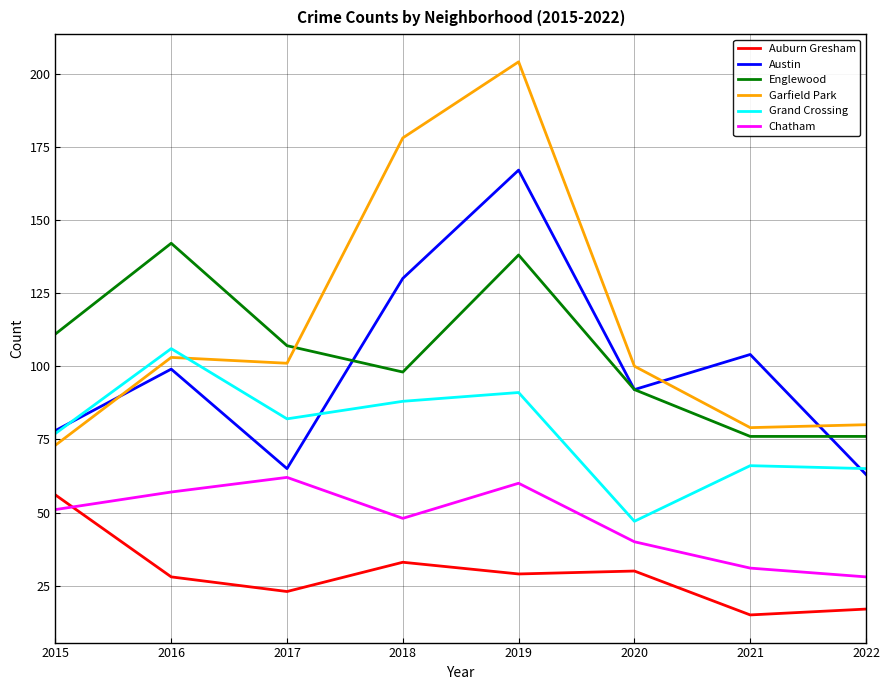

Reading left to right, what are all the values shown in this chart?

Auburn Gresham: 2015=56	2016=28	2017=23	2018=33	2019=29	2020=30	2021=15	2022=17
Austin: 2015=78	2016=99	2017=65	2018=130	2019=167	2020=92	2021=104	2022=63
Englewood: 2015=111	2016=142	2017=107	2018=98	2019=138	2020=92	2021=76	2022=76
Garfield Park: 2015=73	2016=103	2017=101	2018=178	2019=204	2020=100	2021=79	2022=80
Grand Crossing: 2015=77	2016=106	2017=82	2018=88	2019=91	2020=47	2021=66	2022=65
Chatham: 2015=51	2016=57	2017=62	2018=48	2019=60	2020=40	2021=31	2022=28